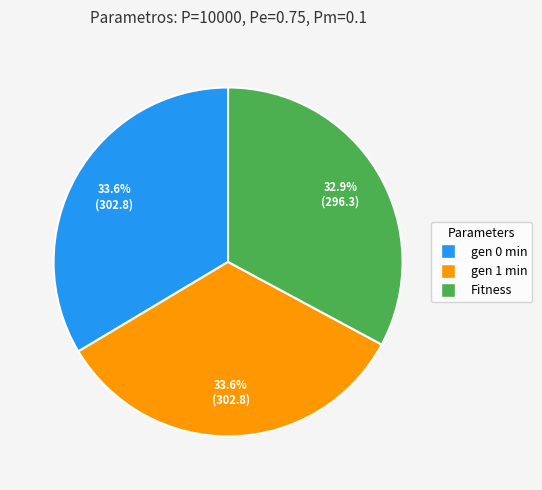

To the nearest percent, what percentage of the pie is gen 1 min?

34%